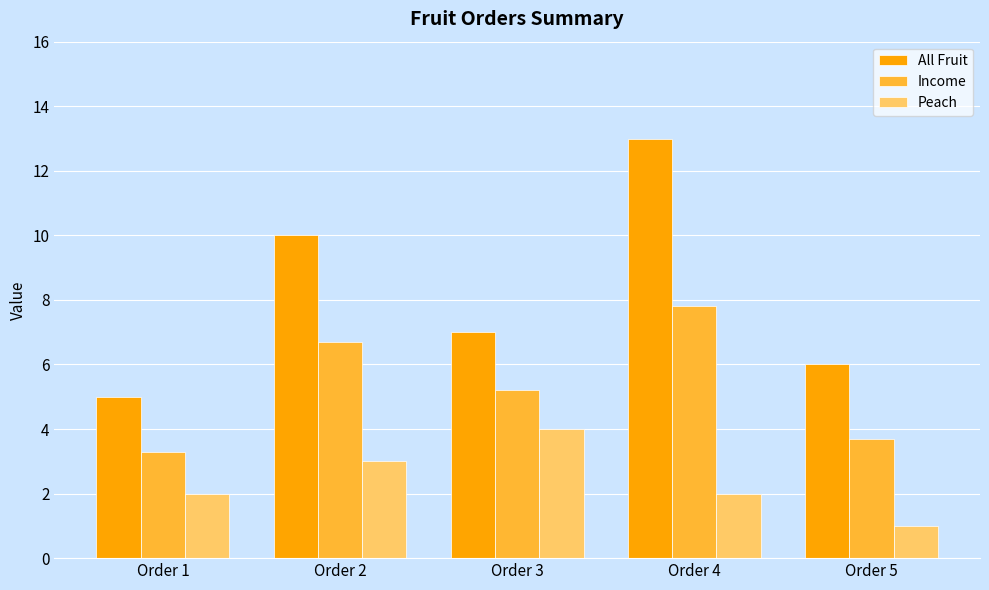

Which series has the largest total across all categories?

All Fruit